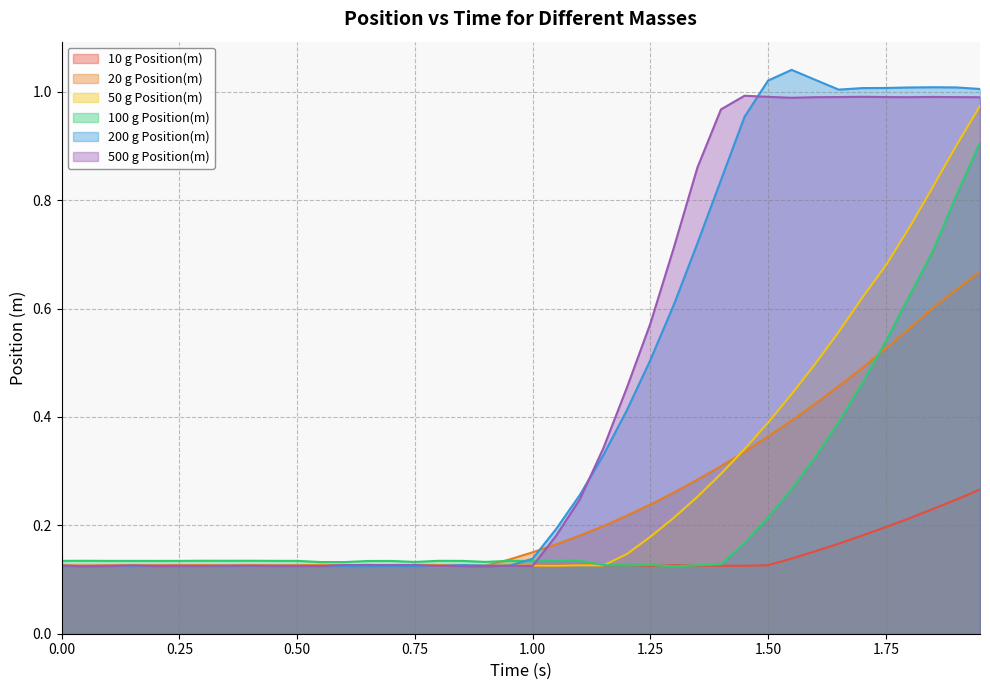

Which series has the largest range (max minus min)?

200 g Position(m)